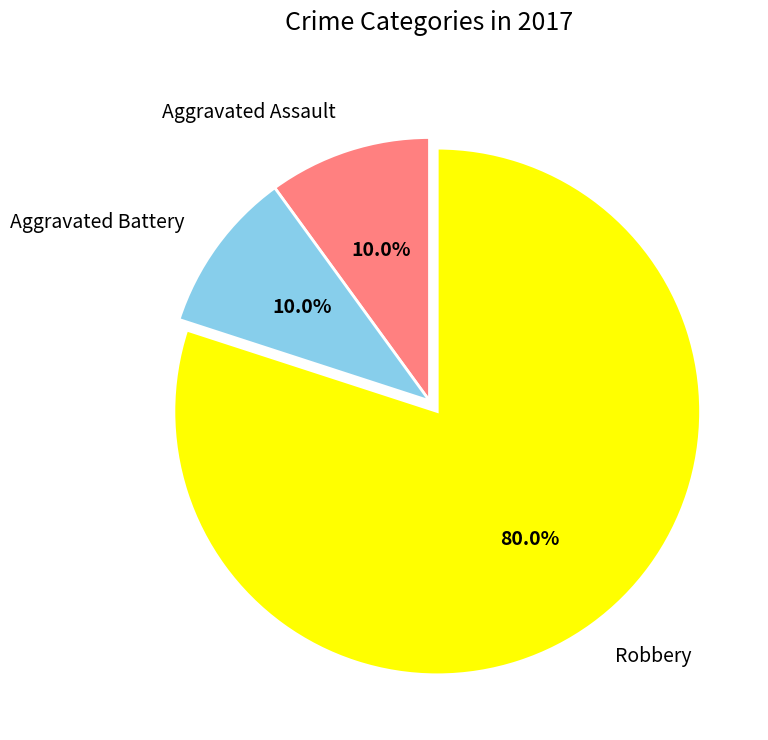

To the nearest percent, what portion does Aggravated Assault represent?

10%